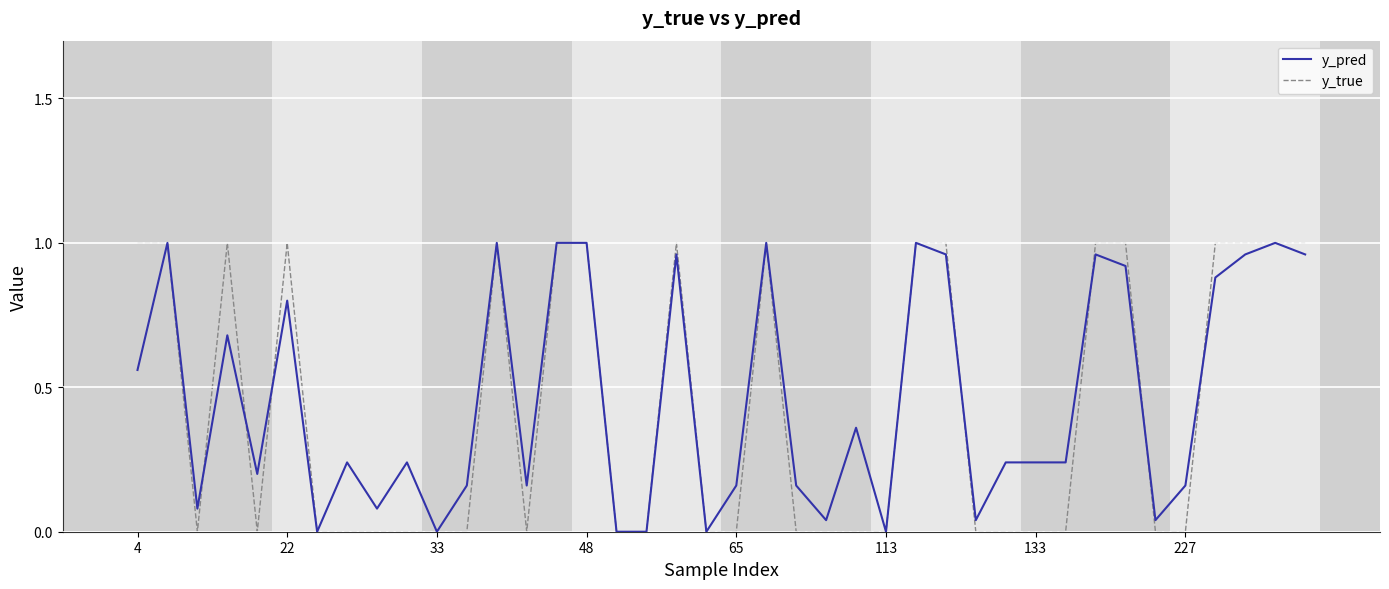

Which series has the largest total across all categories?

y_pred